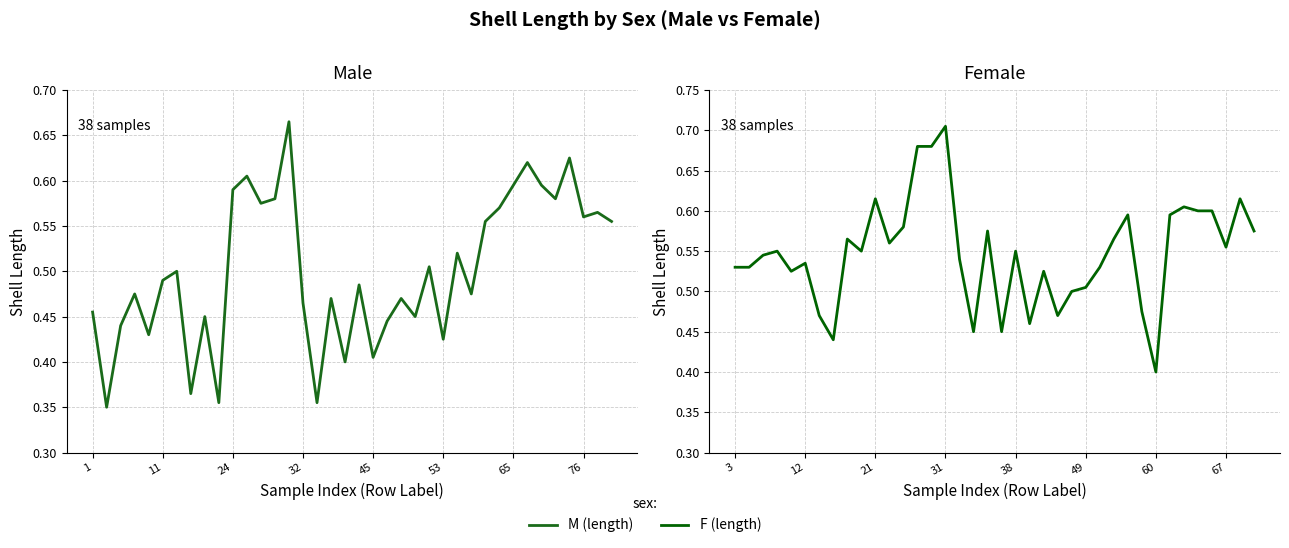

In F (length), how many points are higher than both neighbors (excluding endpoints)?

11